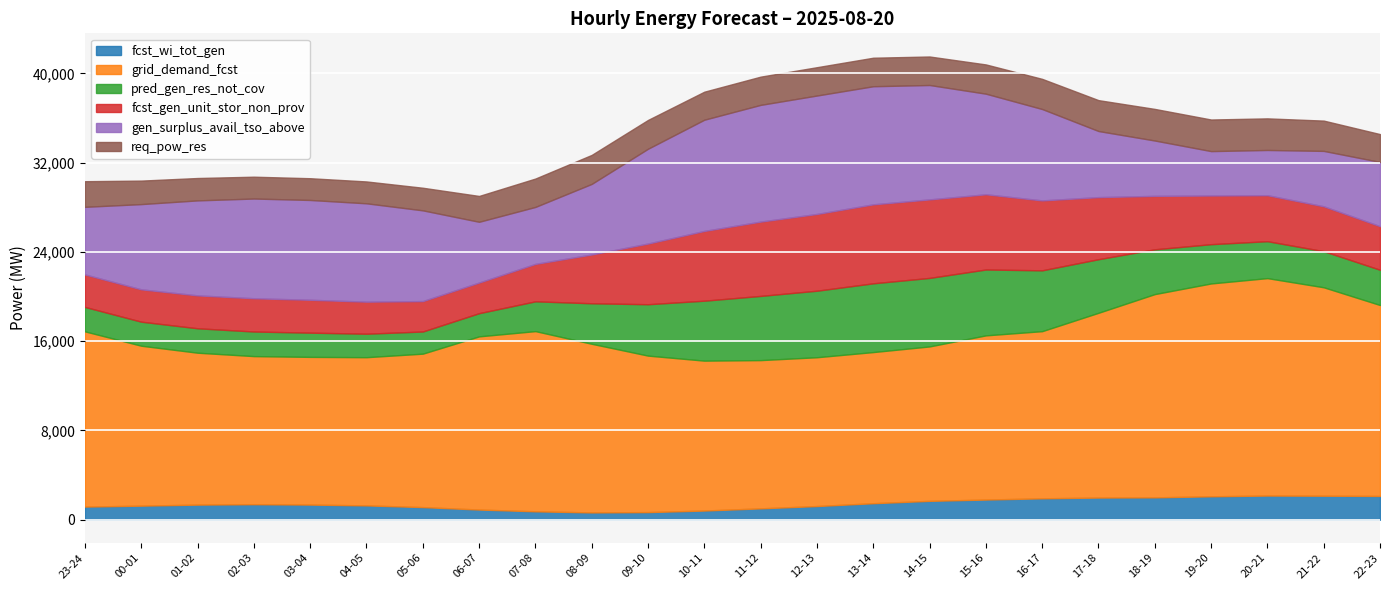

At which label is grid_demand_fcst closest to 16365?

17-18